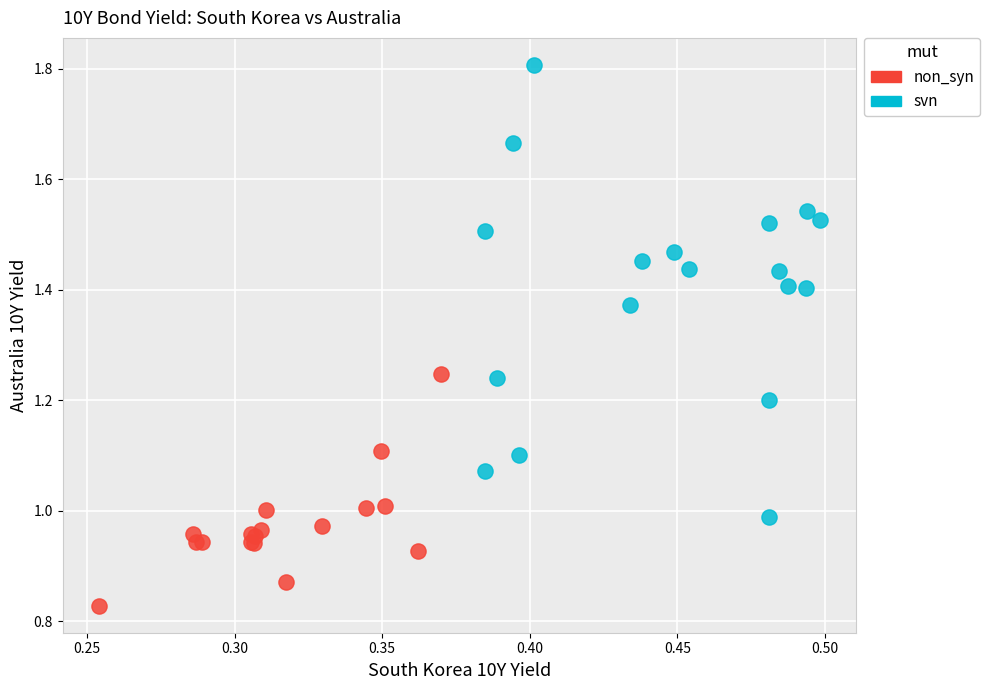

Which series has the widest spread of Y values?

svn